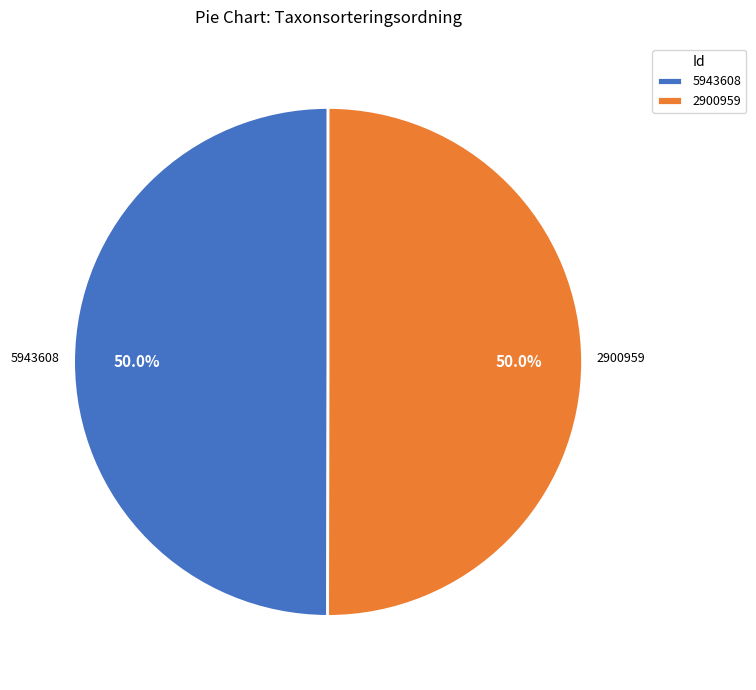

How many slices are in this pie chart?

2